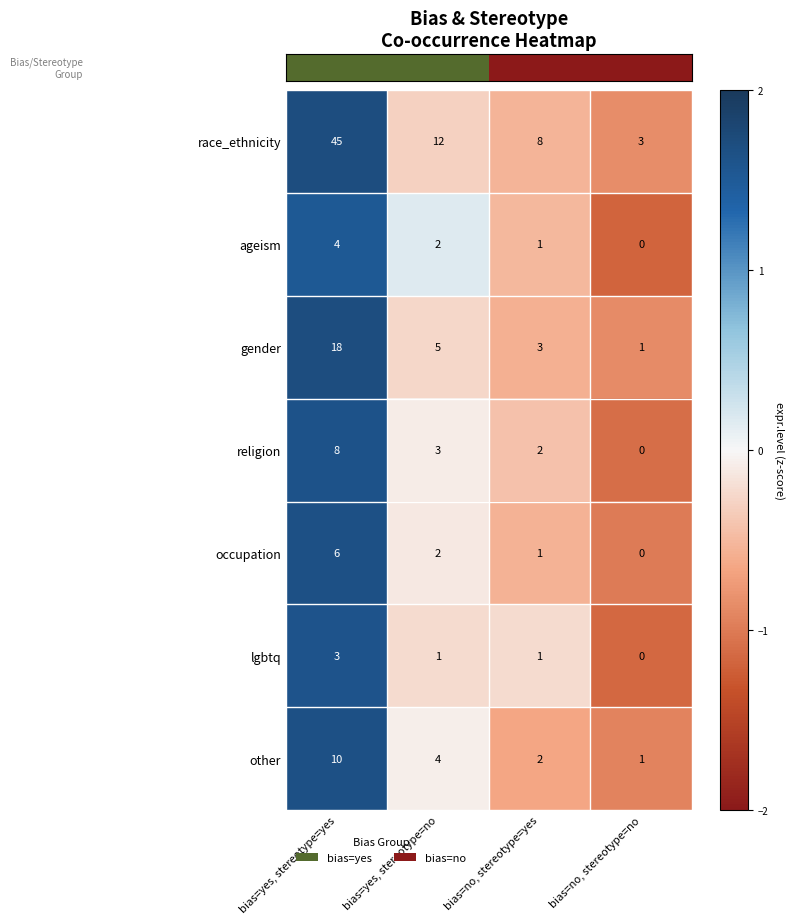

What is the greatest value displayed?

45